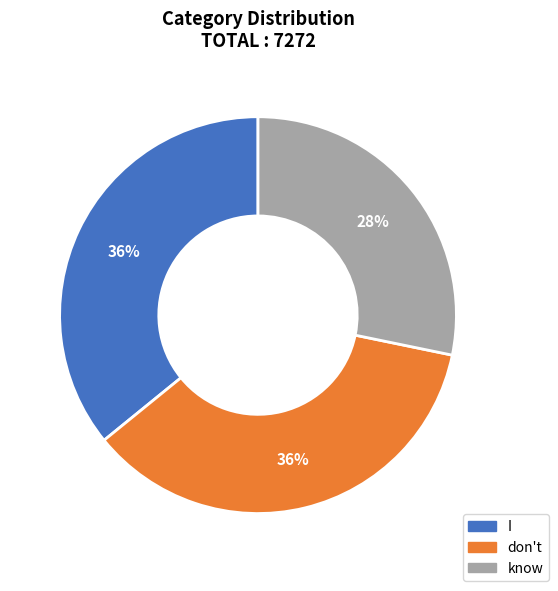

To the nearest percent, what is the average slice percentage?

33%